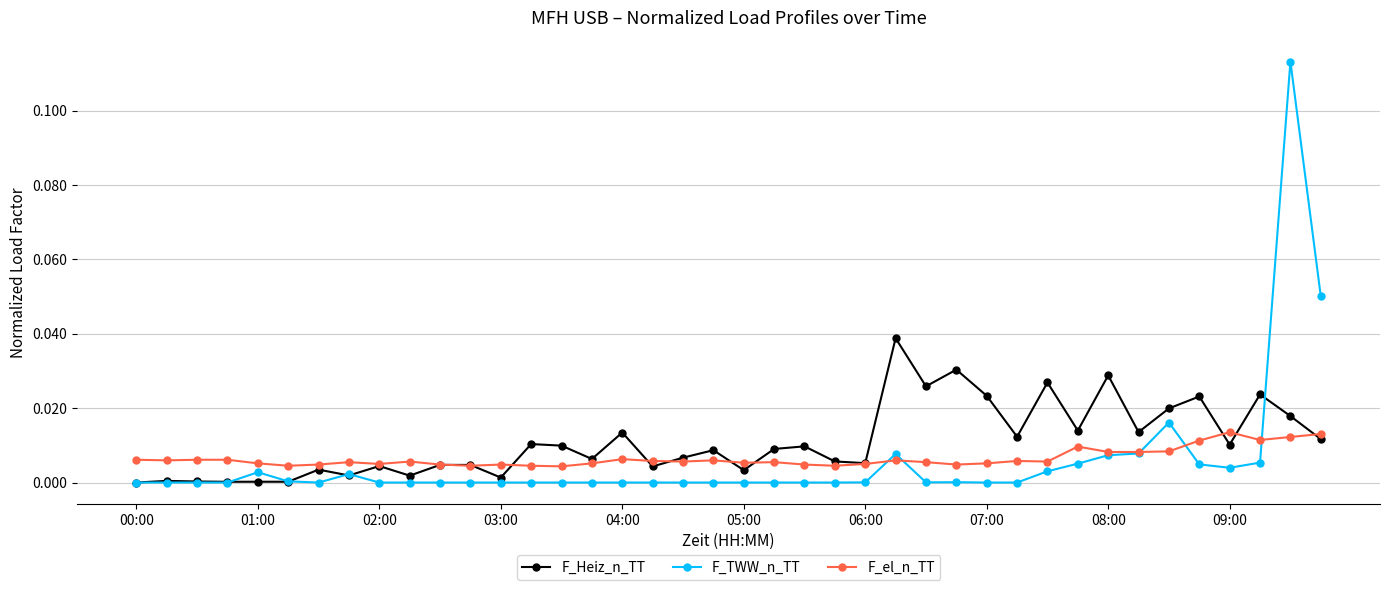

True or false: F_TWW_n_TT has more than 1 interior local peaks.

True